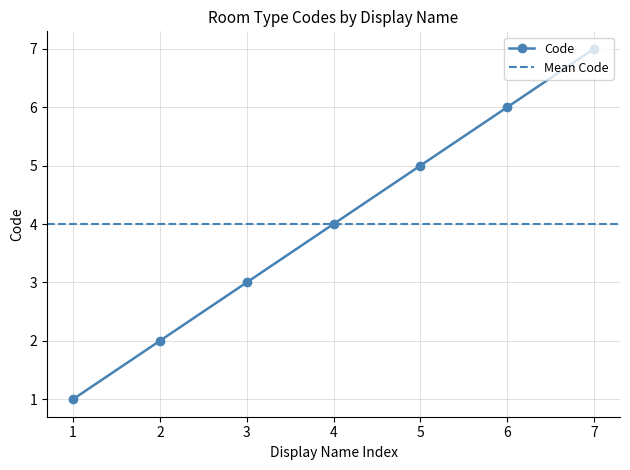

True or false: Code has a value of 6 at 6.

True